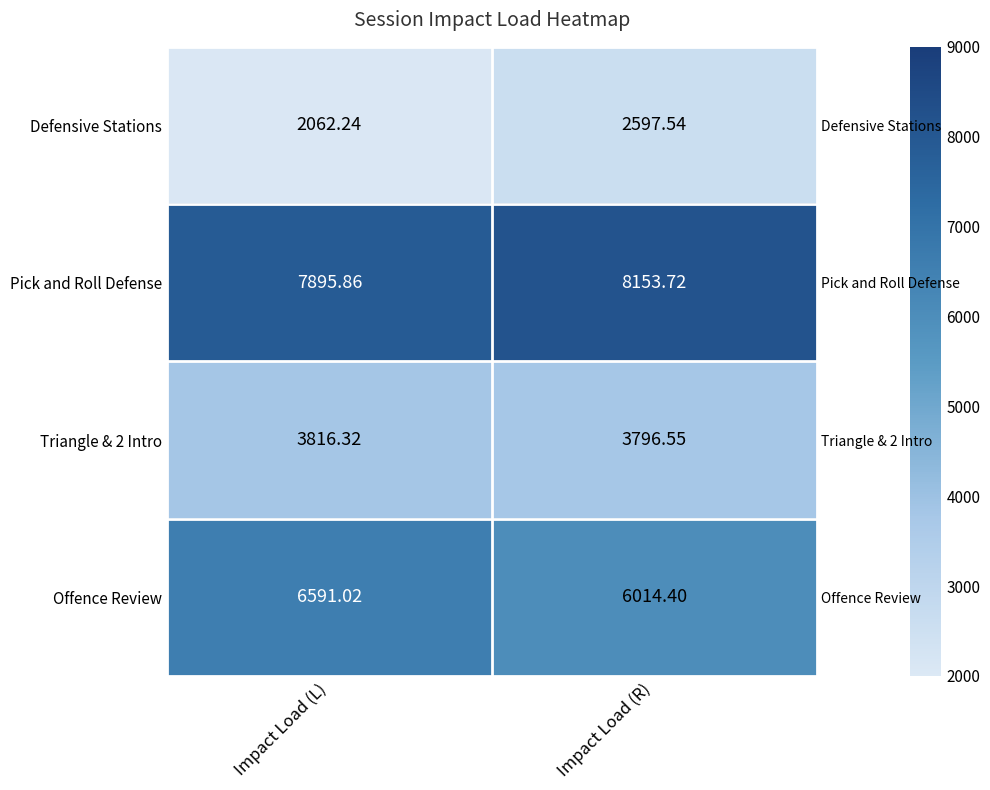

Rank the series by their average value, from lowest to highest.

Defensive Stations, Triangle & 2 Intro, Offence Review, Pick and Roll Defense